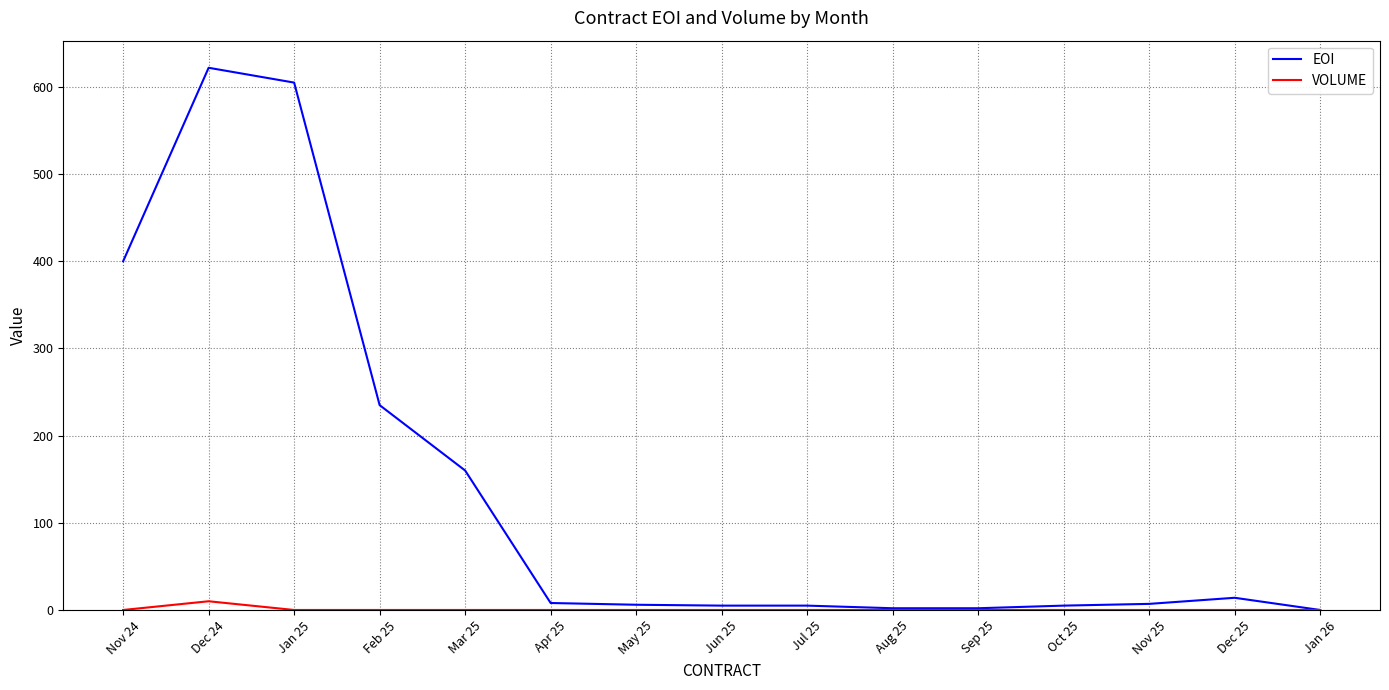

Which series has the largest range (max minus min)?

EOI